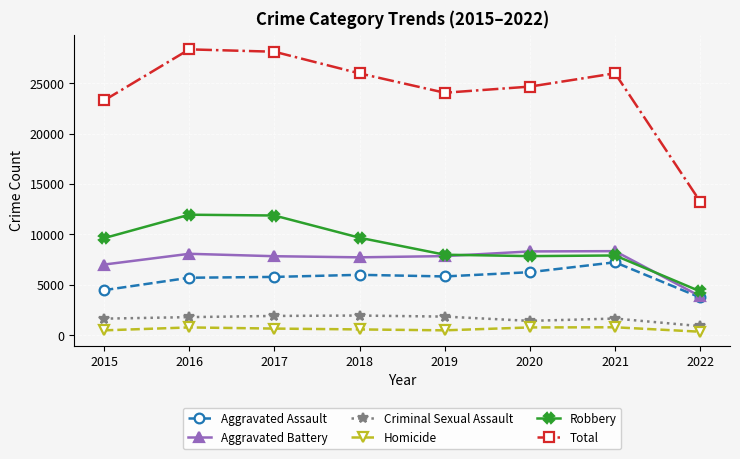

Count the number of categories in the chart.

8